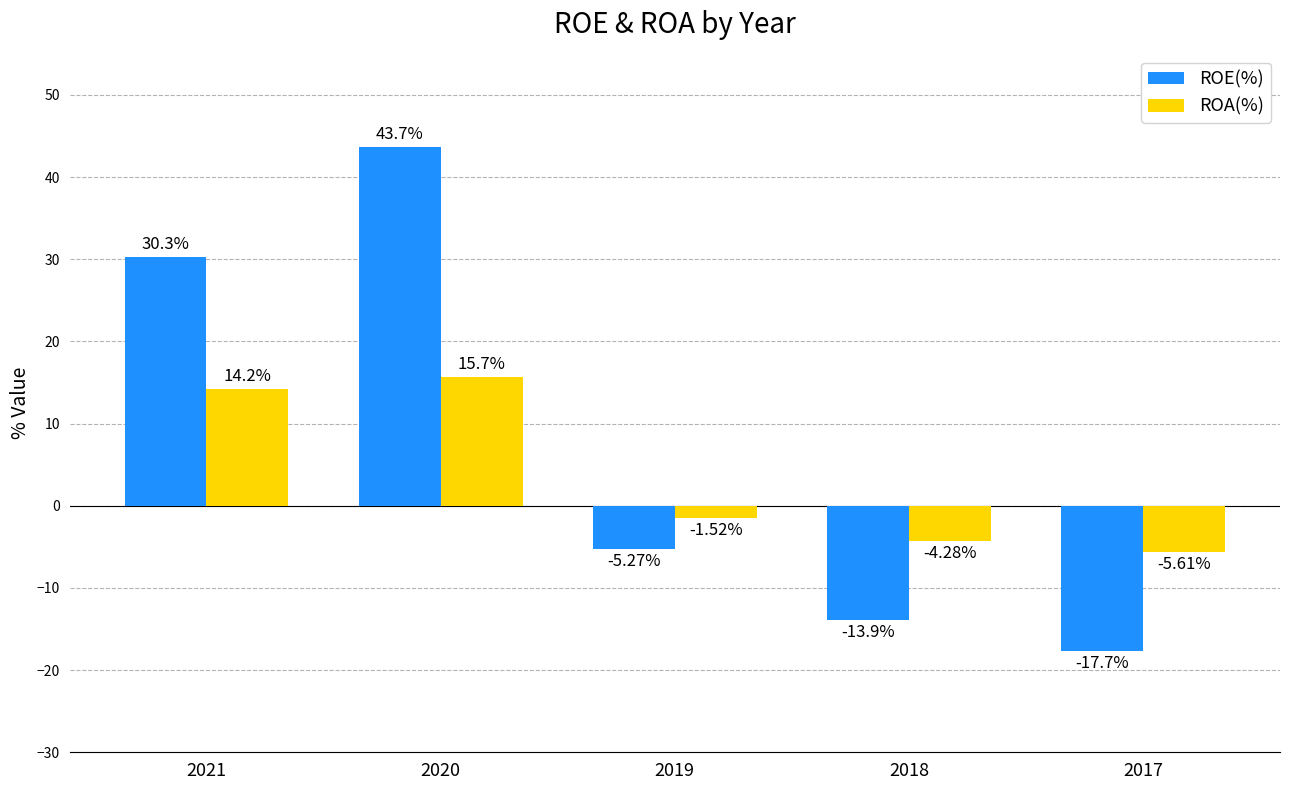

What are all the series names shown in the legend?

ROE(%), ROA(%)